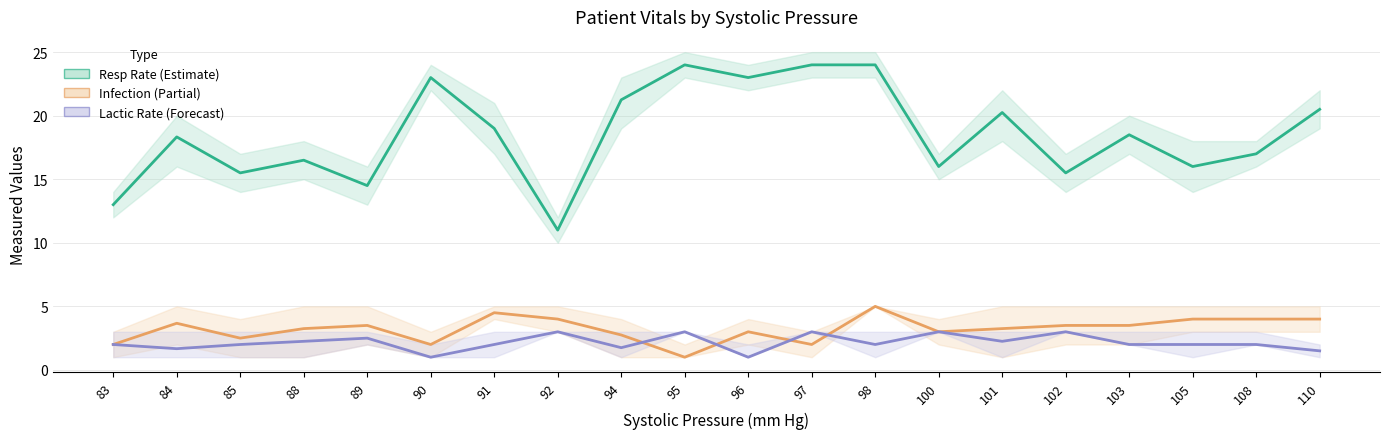

Which category has the lowest value across all series?

95